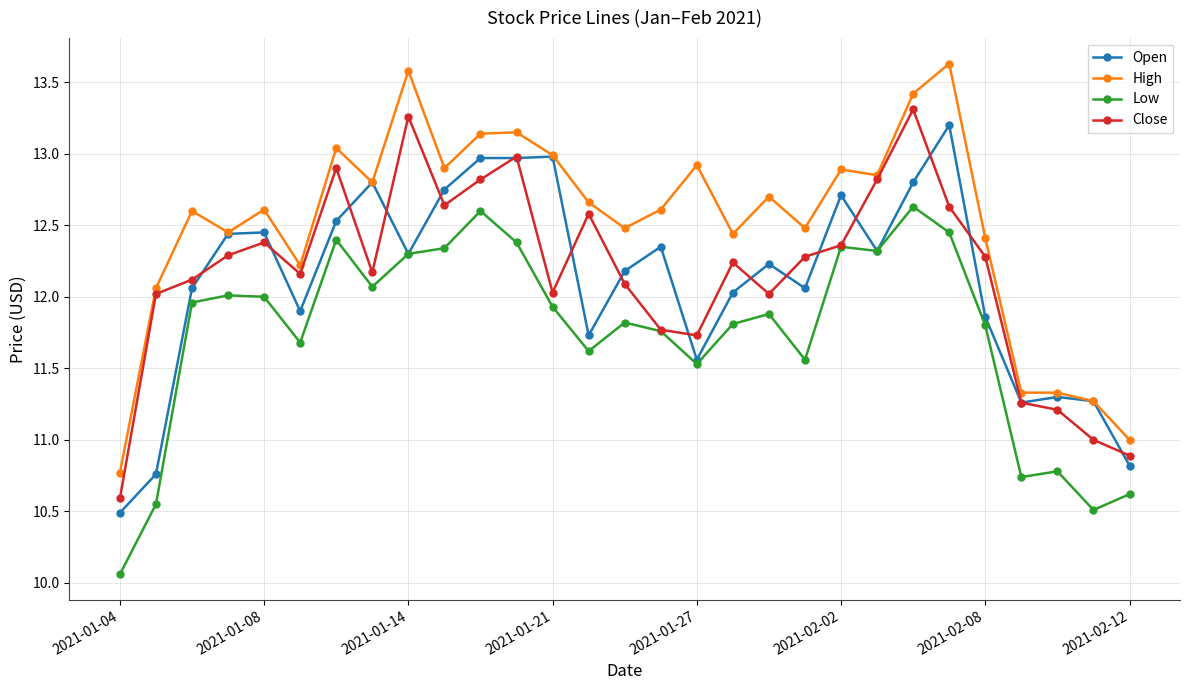

What is the difference between the maximum and minimum values in the Close series?

2.7